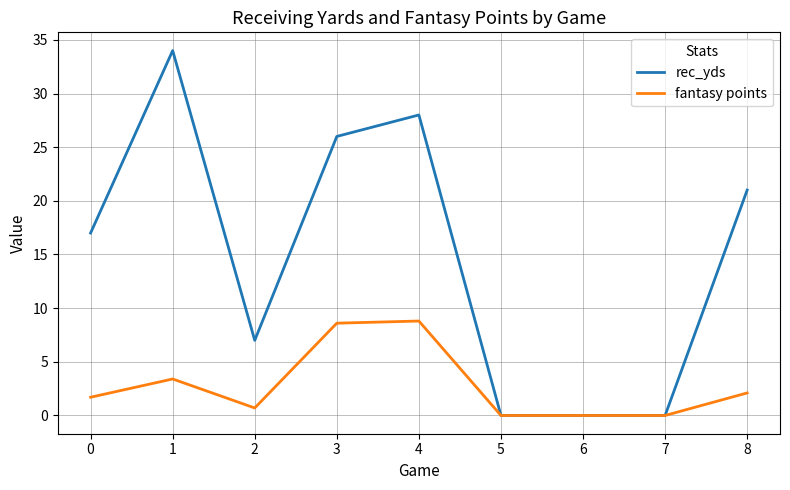

What is the sum of all fantasy points values?

25.3